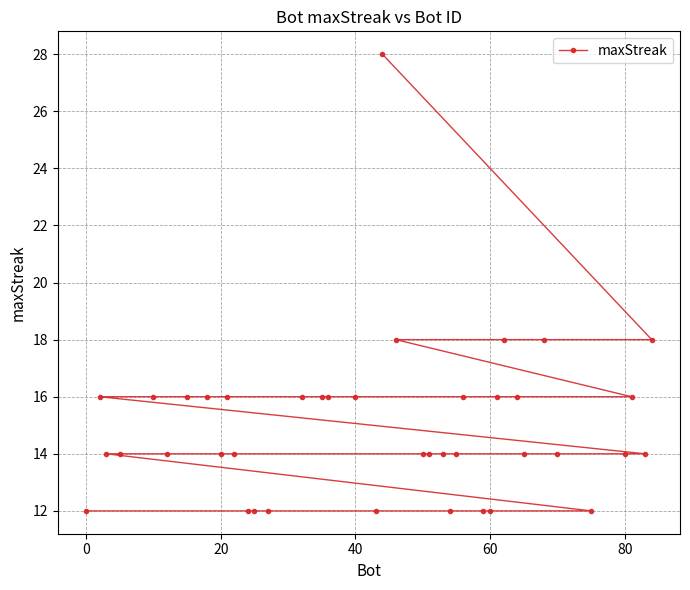

What is the greatest value displayed?

28